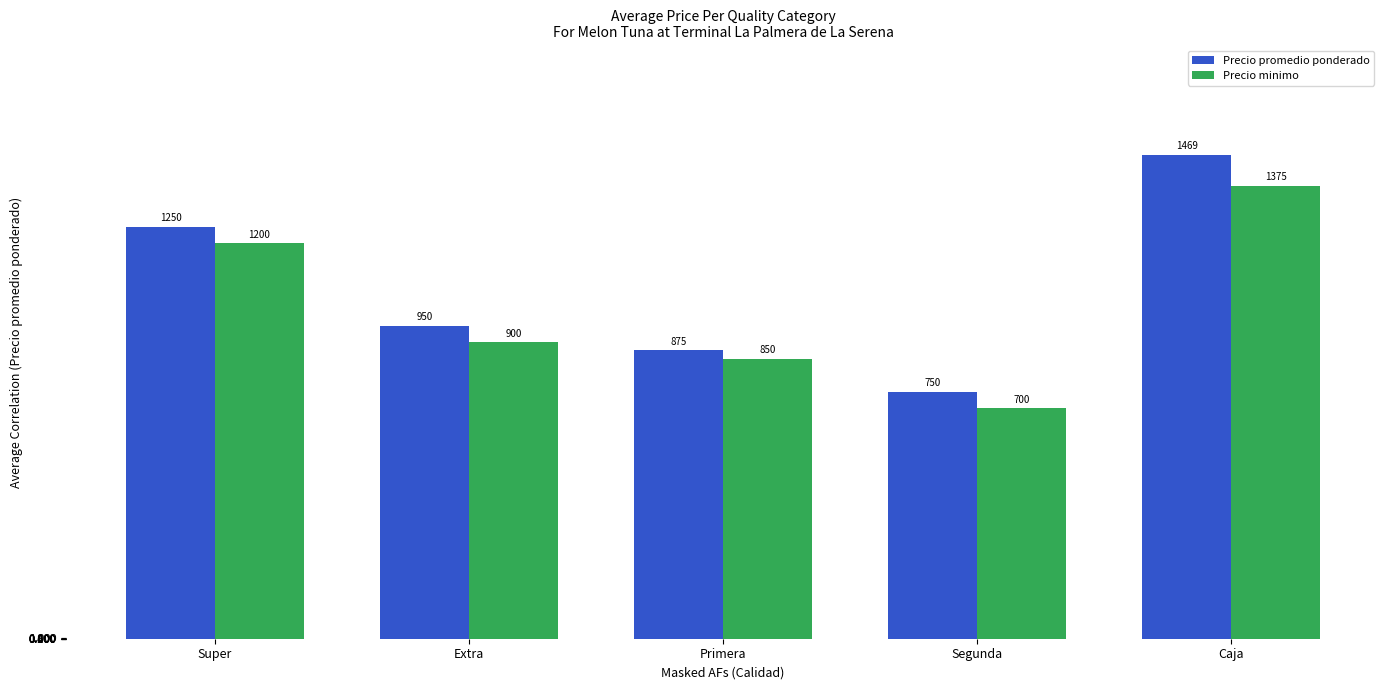

What is the sum of all Precio promedio ponderado values?

5294